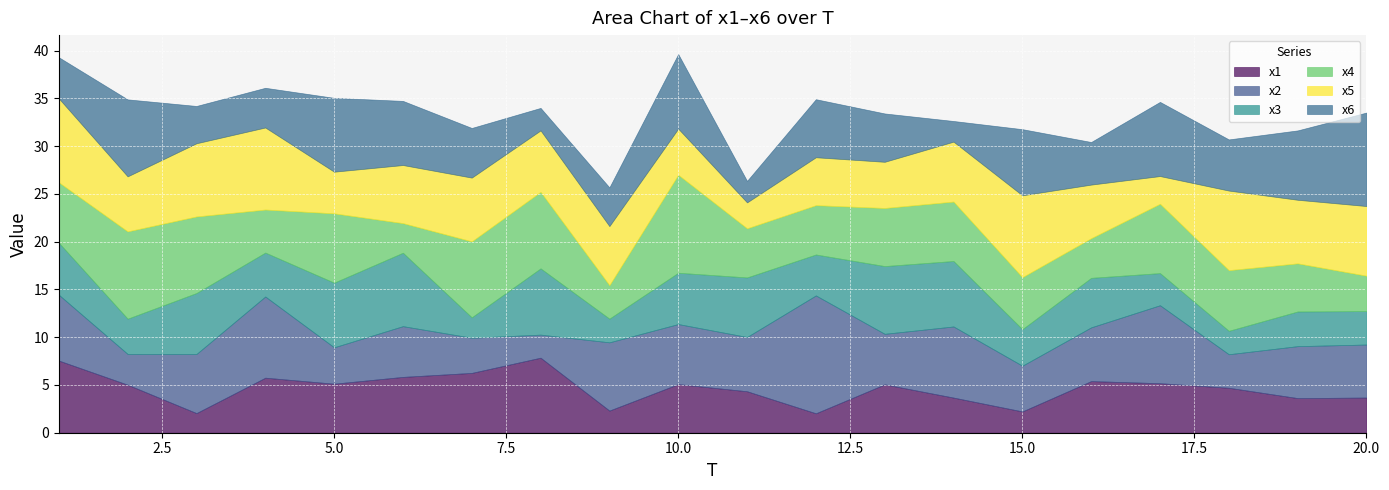

Between 9 and 4, which is larger?

4